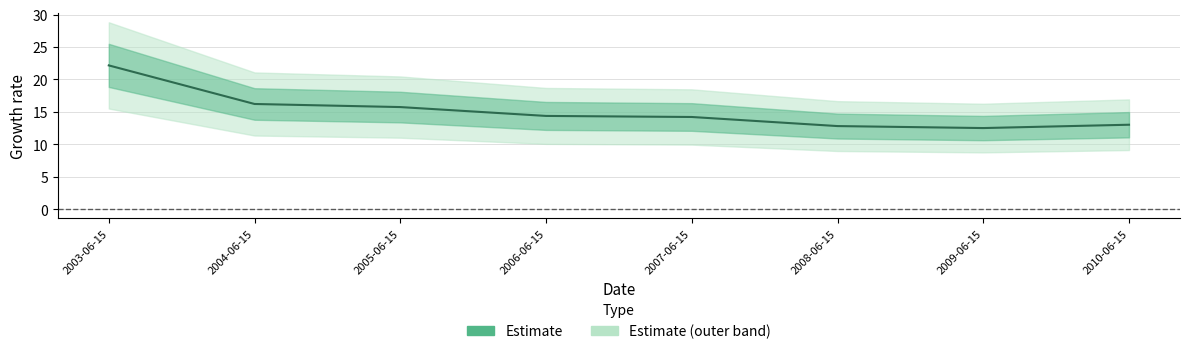

At which label is the value closest to 17?

2004-06-15